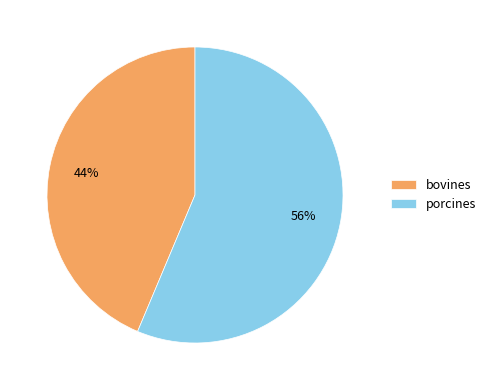

What percentage is the porcines slice, to the nearest percent?

56%